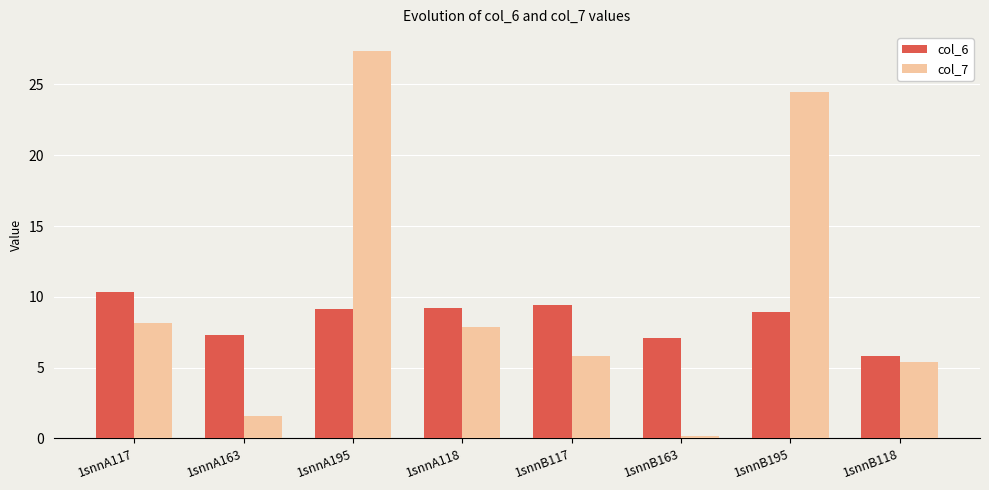

At which label does col_7 reach its minimum?

1snnB163